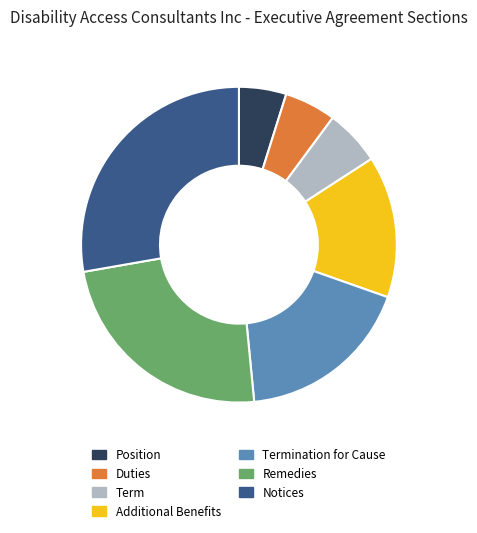

Approximately how many times larger is the value at Additional Benefits compared to Termination for Cause?

0.8